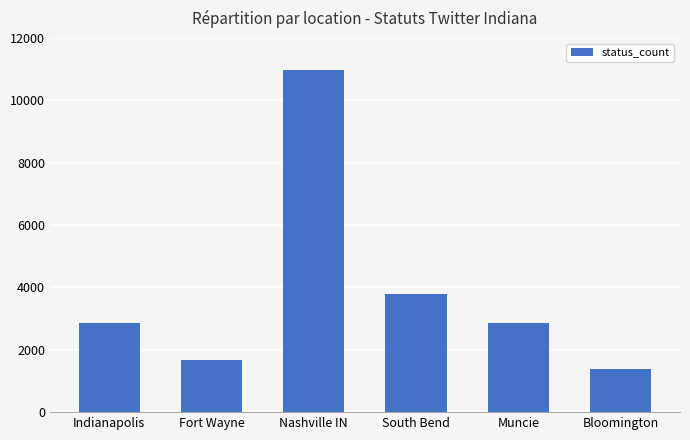

What position from the right is Bloomington?

1